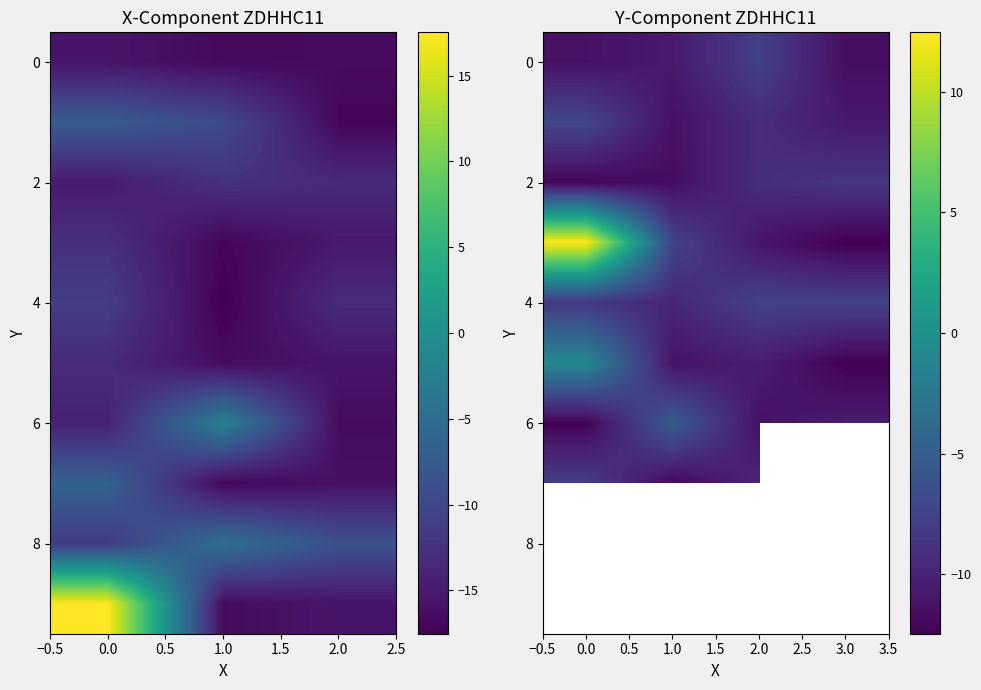

What is the approximate value of 0 at 2.0?

-7.7